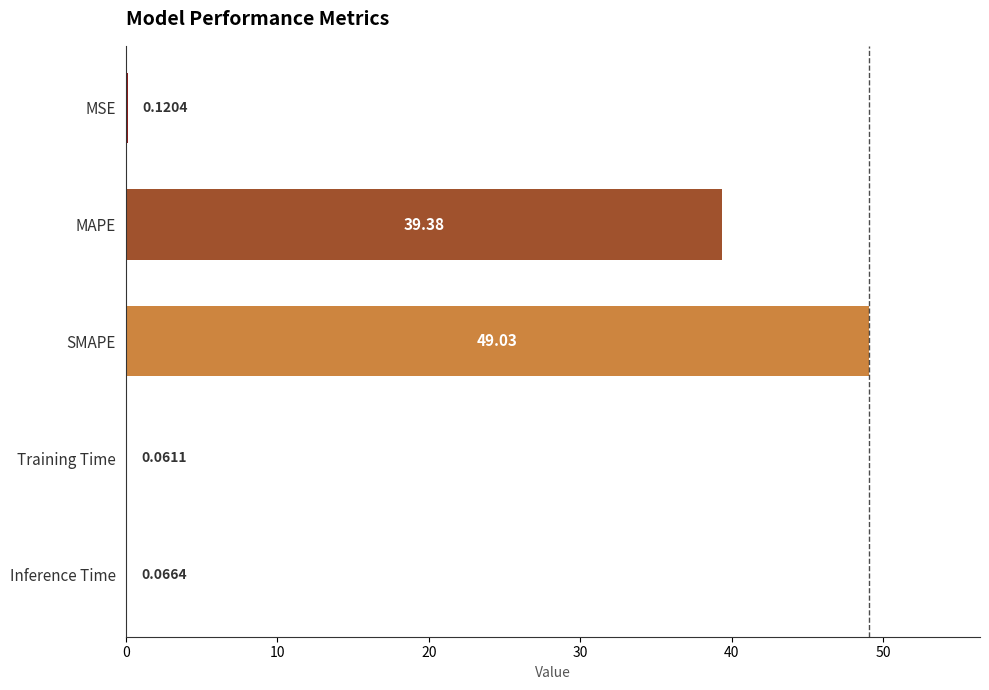

What is the change in value from SMAPE to Training Time?

-49.0